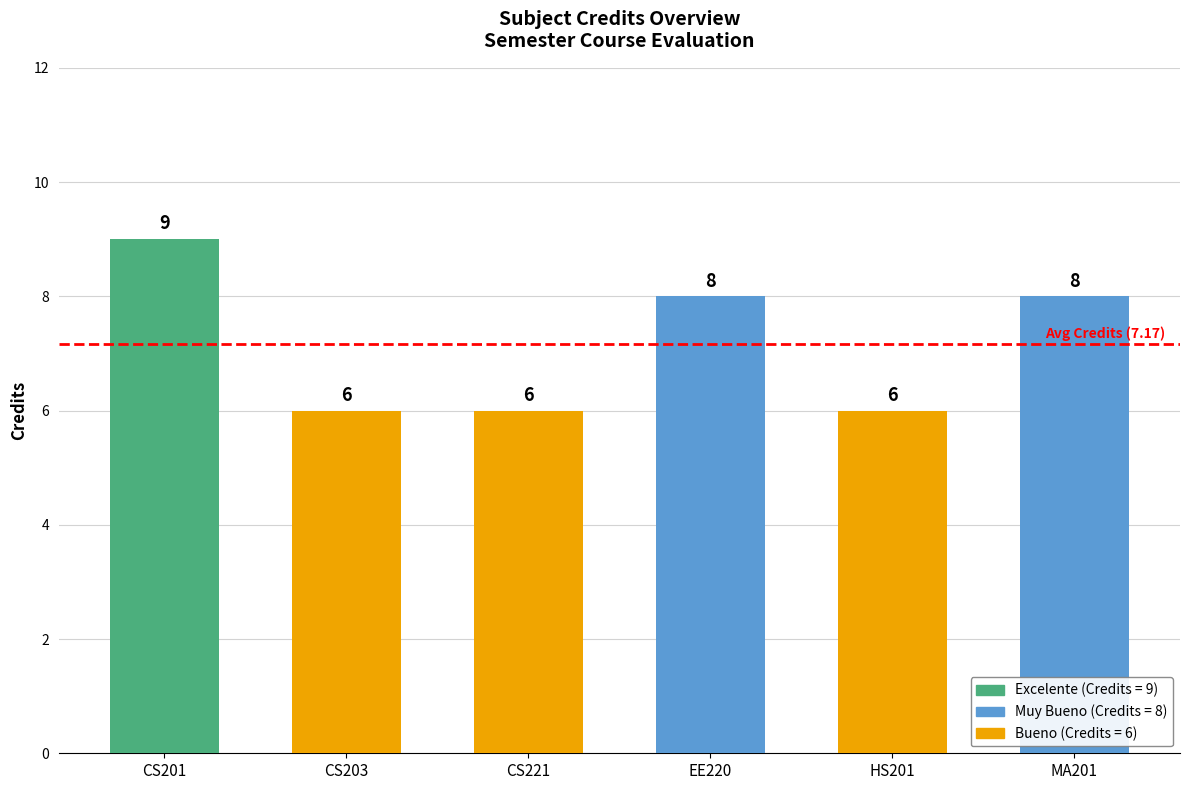

What is the average value?

7